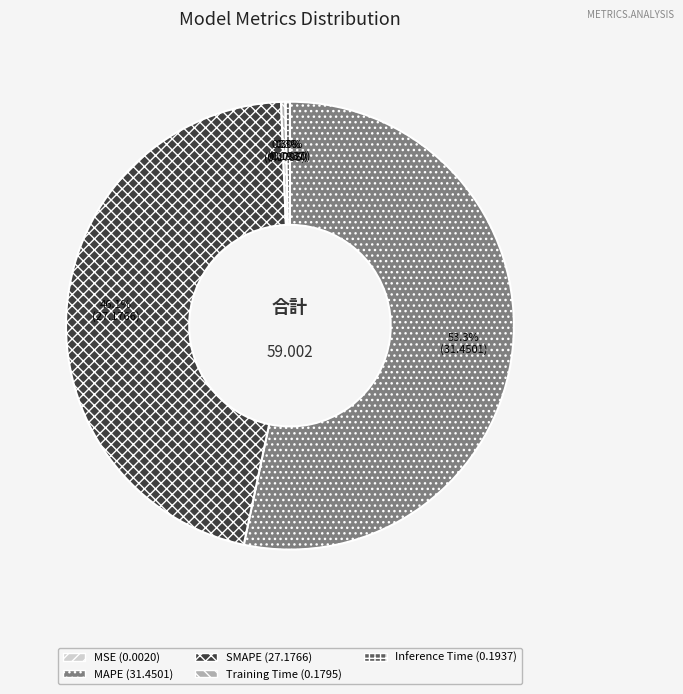

Is there a majority slice in this chart?

Yes